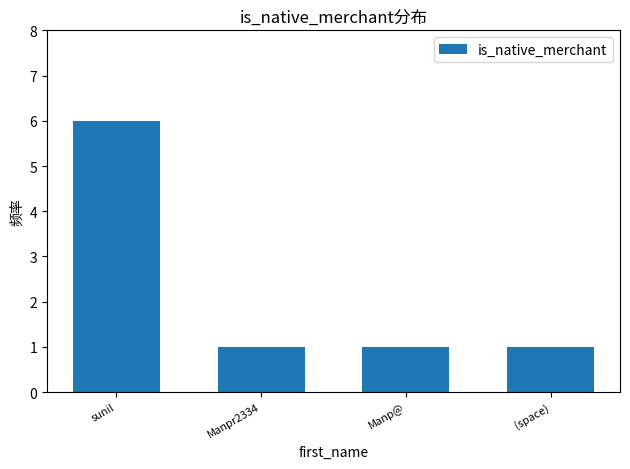

What is the value of the 3rd bar from the left?

1